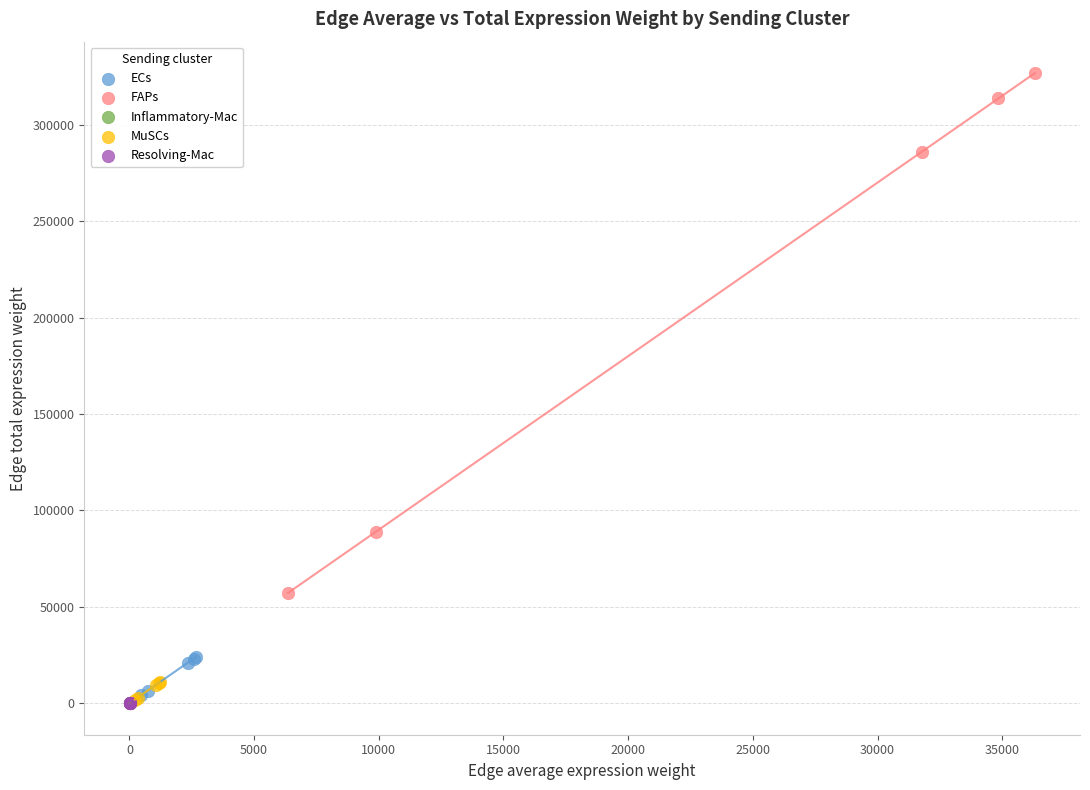

Which series contains the highest Y value?

FAPs